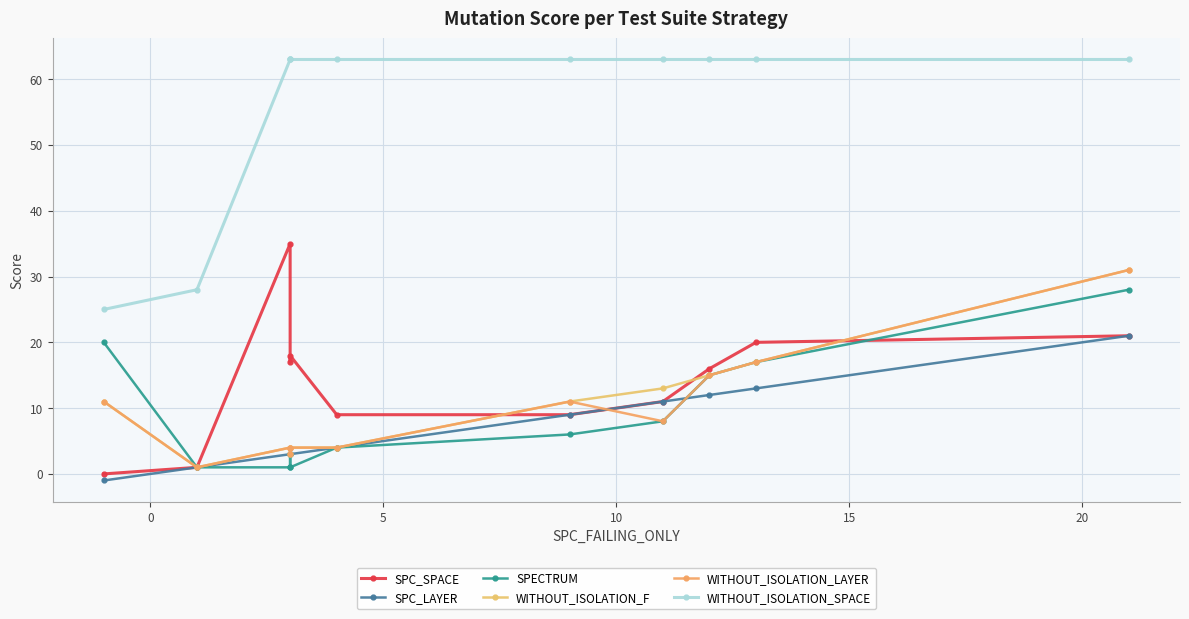

What is the sum of all SPC_LAYER values?

79